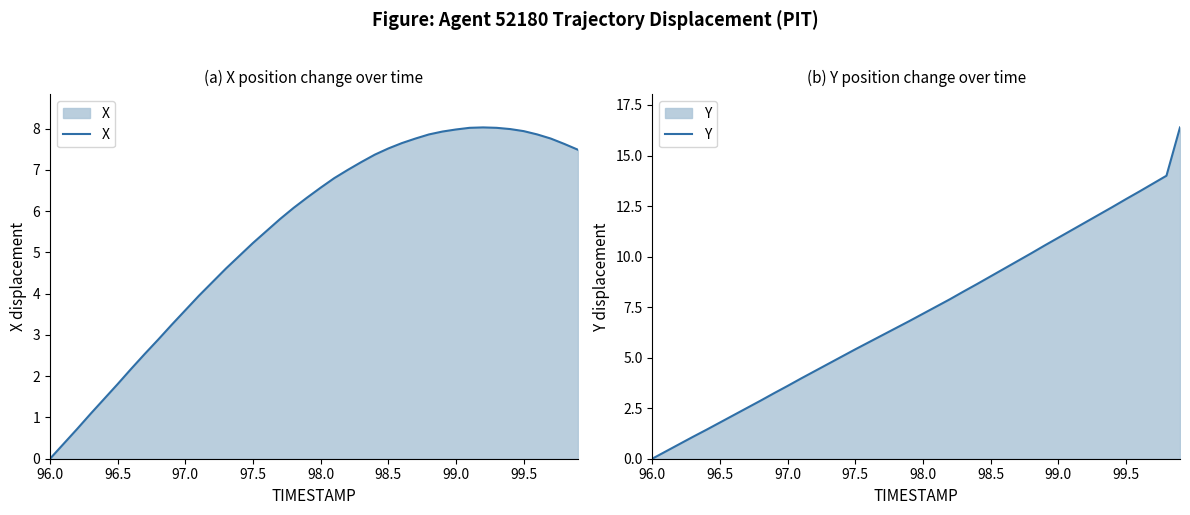

Does the chart have visible grid lines?

No